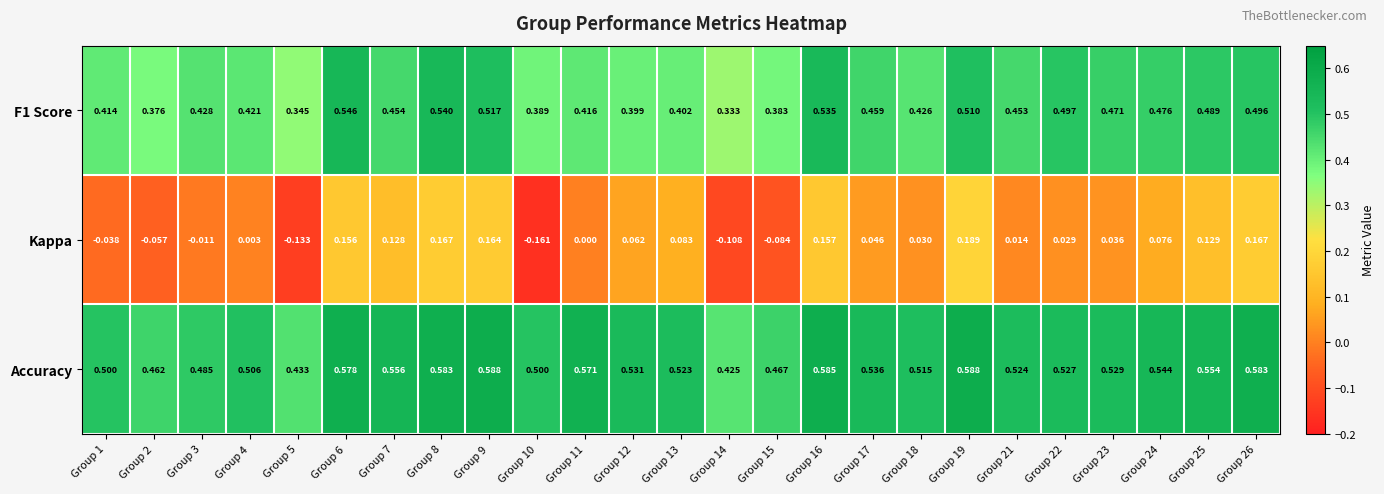

Between Group 7 and Group 18, which series saw the biggest shift?

Kappa